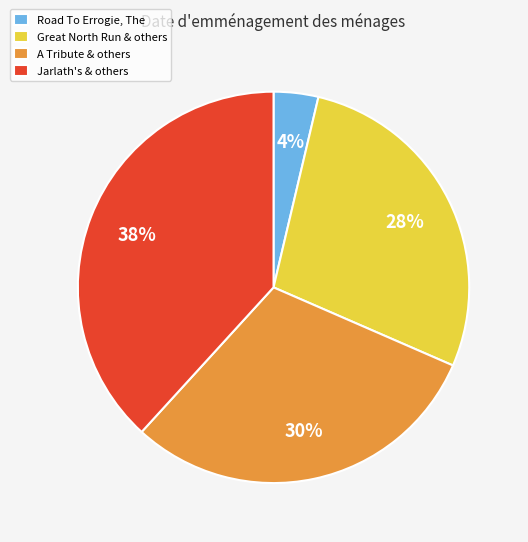

The Great North Run & others slice represents 34% of the pie. True or false?

False